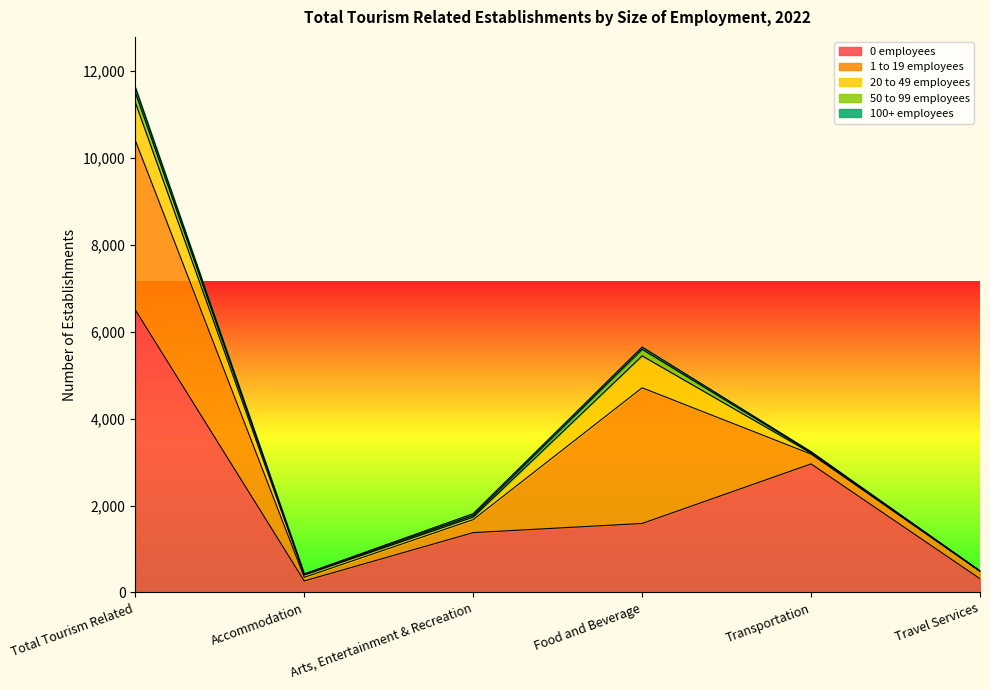

True or false: 50 to 99 employees has a value of 2 at Travel Services.

True